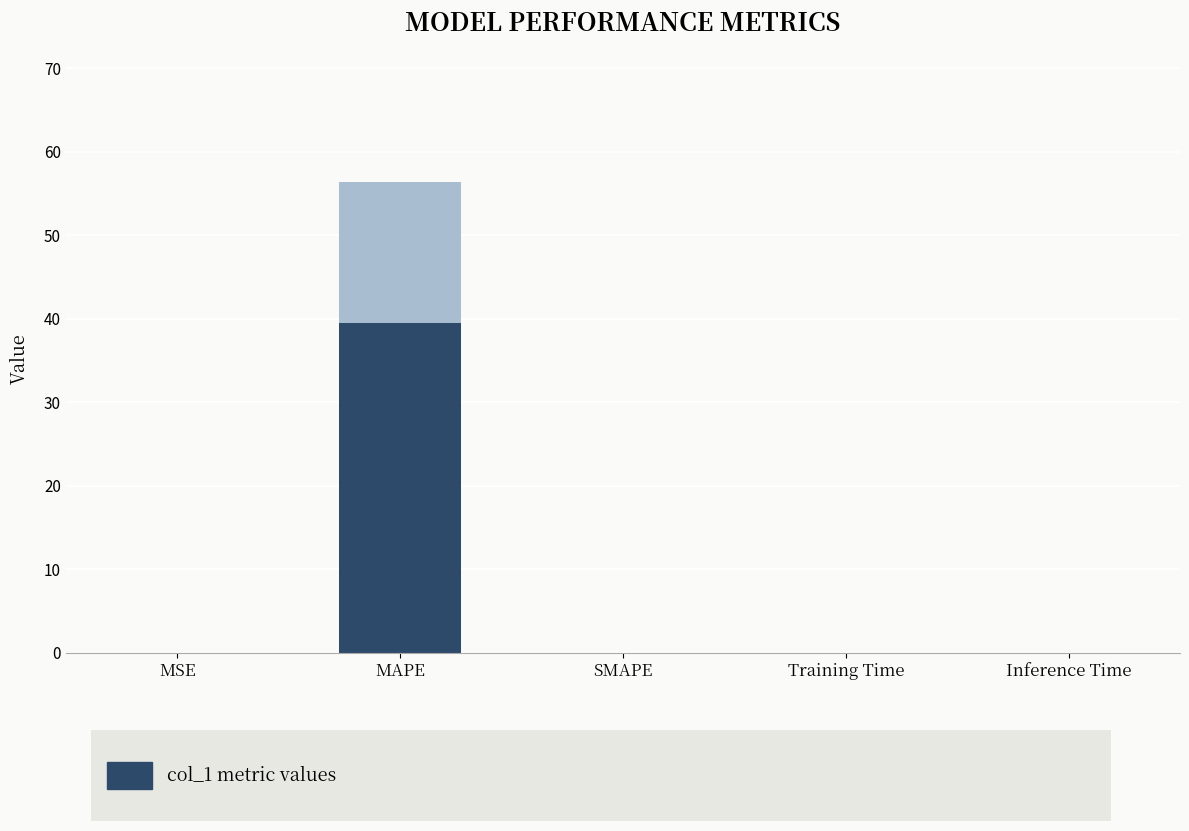

At which category is the sum across all series the highest?

MAPE